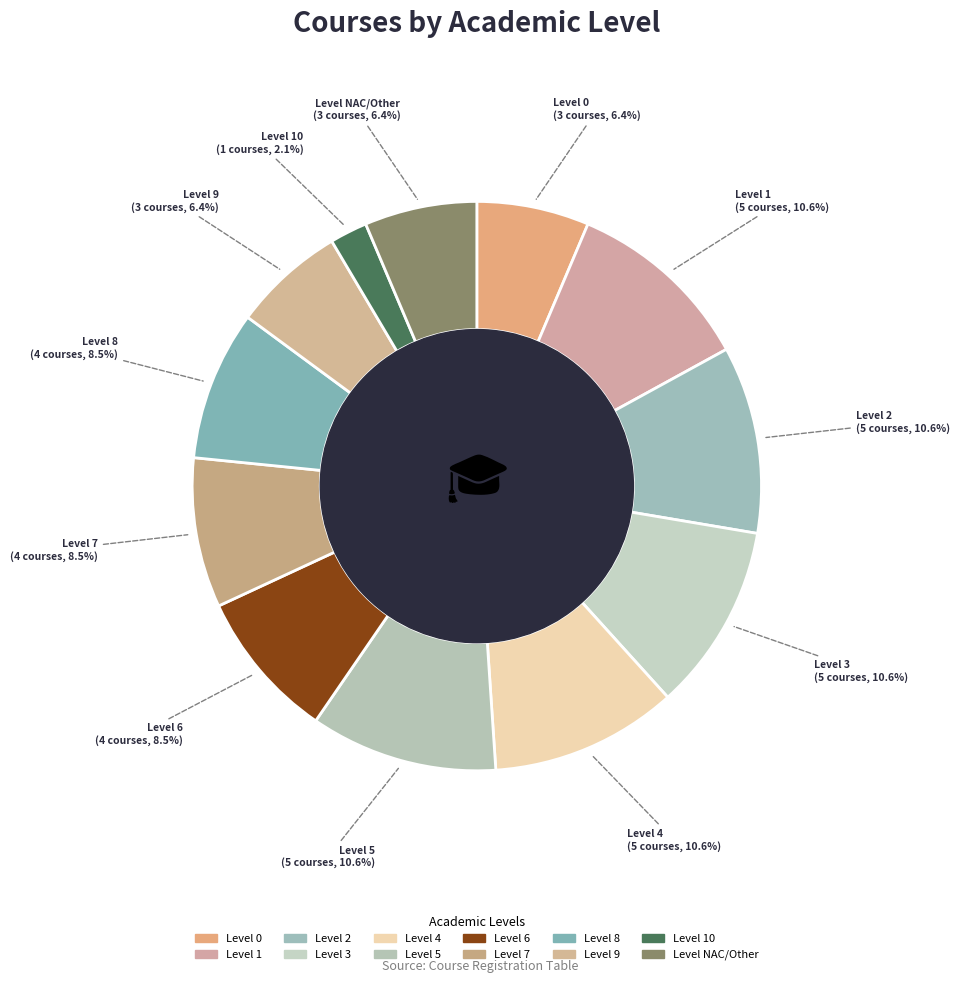

How many slices are in this pie chart?

12